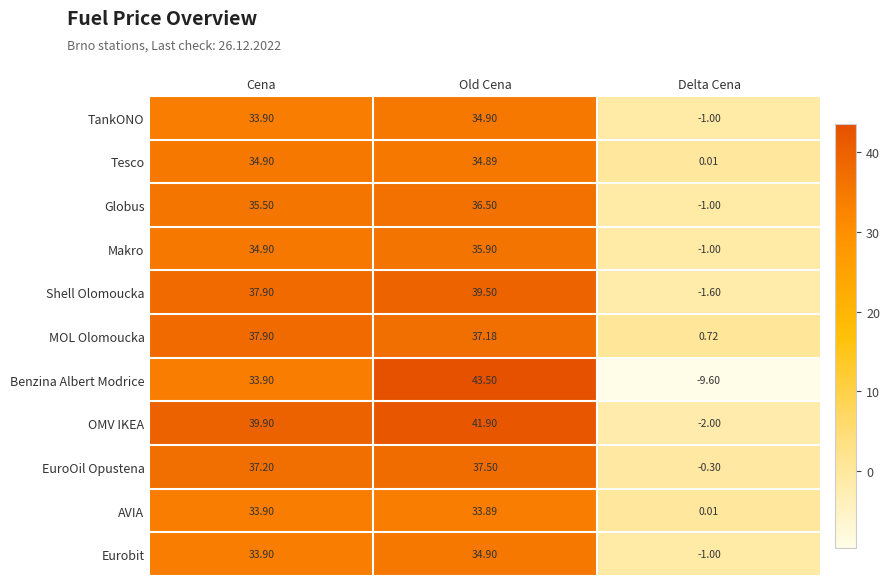

At how many categories does at least one series exceed 15?

2